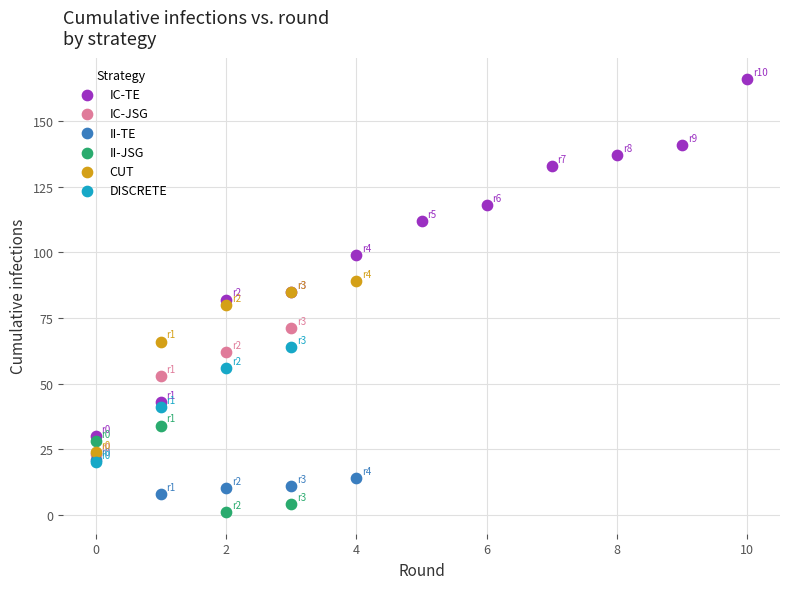

Which series contains the lowest Y value?

II-JSG